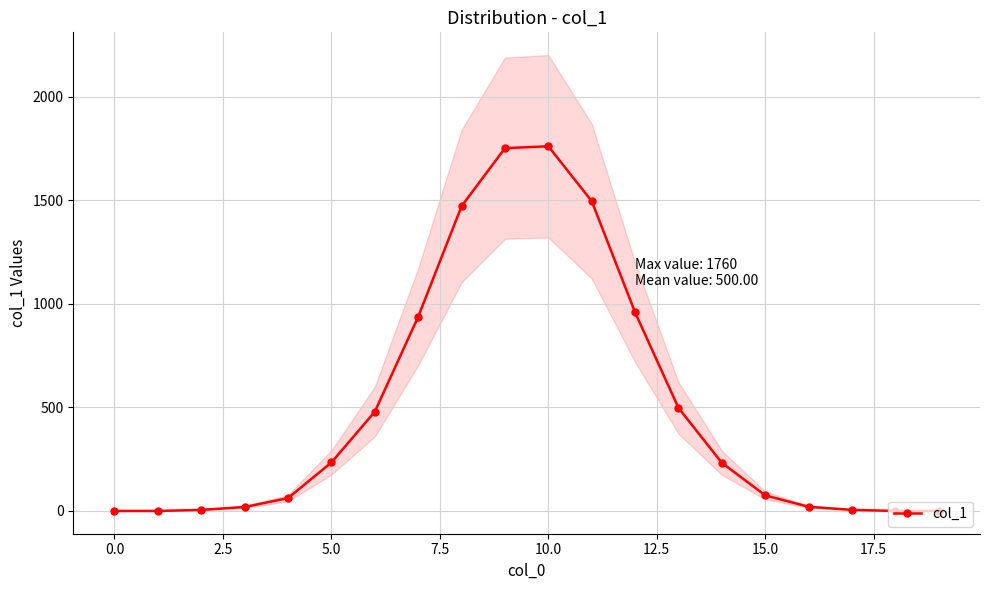

Reading left to right, transcribe all the data shown in this chart.

0	0	5	19	62	234	479	937	1471	1751	1760	1495	958	497	232	75	20	5	0	0